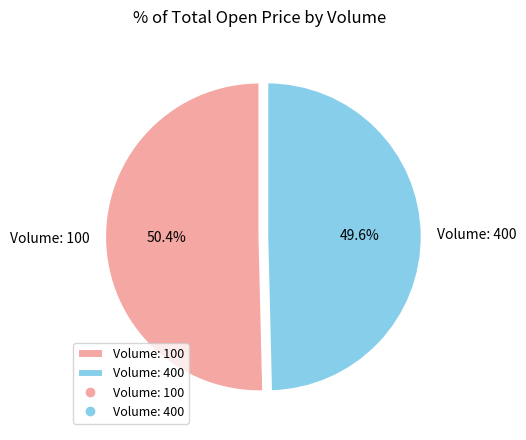

How much of the chart is everything except Volume: 400?

50.4%